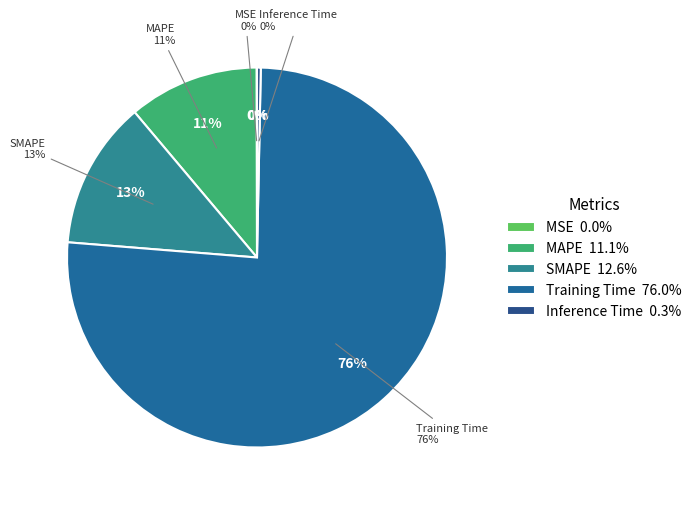

What is the majority slice?

Training Time